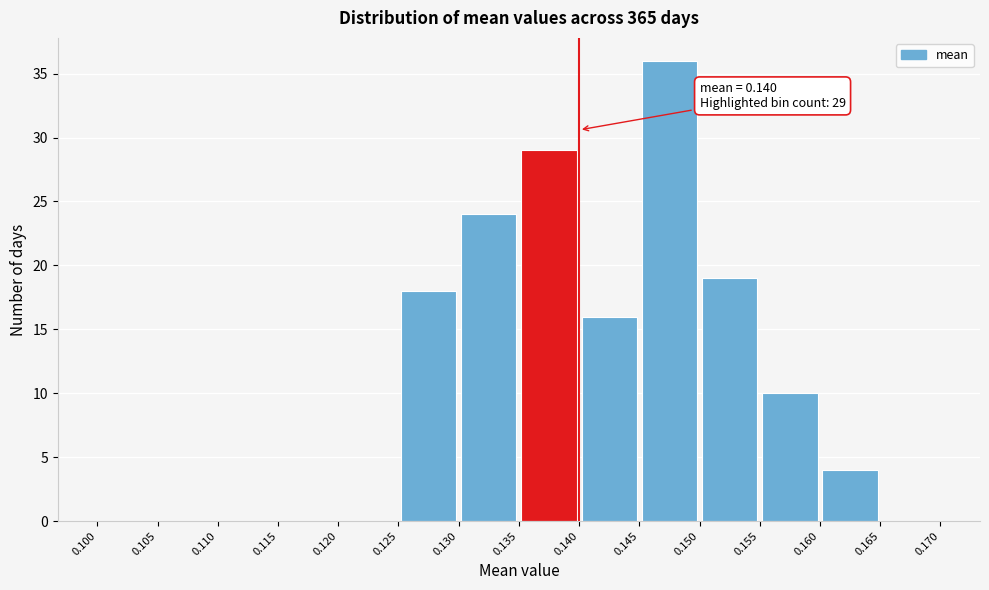

Which range on the x-axis has the tallest bar?

0.145 to 0.150